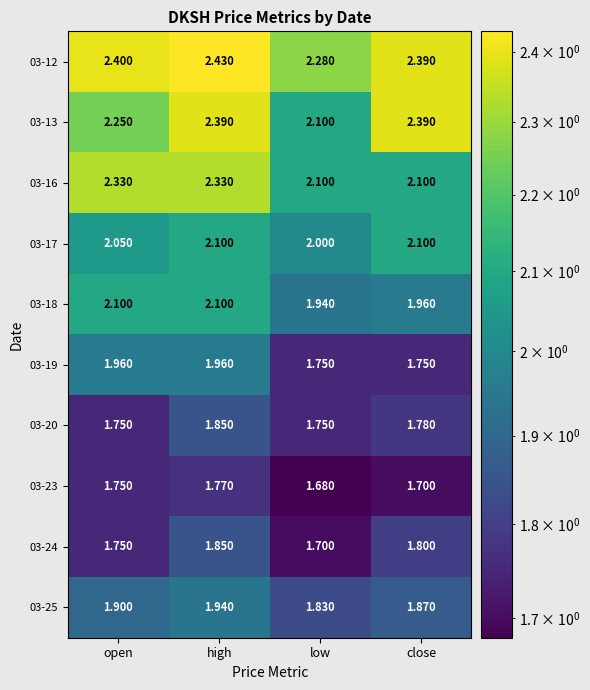

Between open and low, which series saw the biggest shift?

03-16